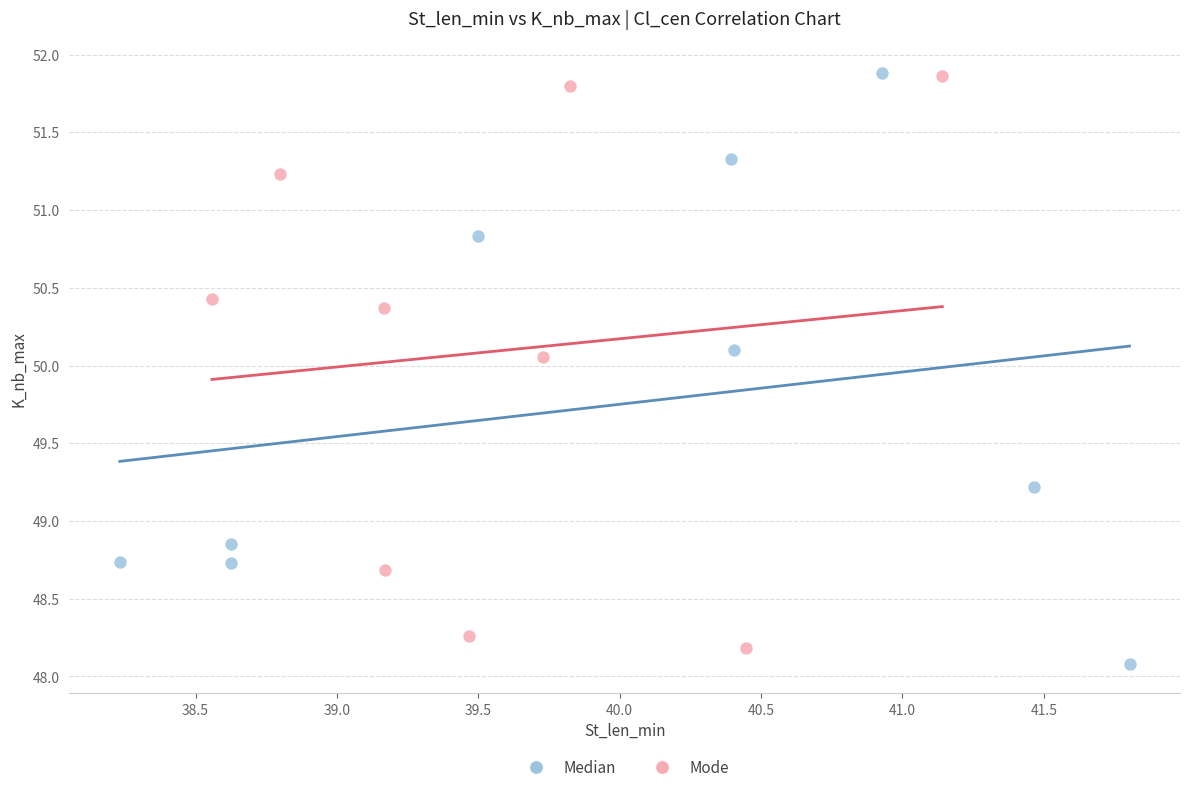

What are all the series names shown in the legend?

Median, Mode